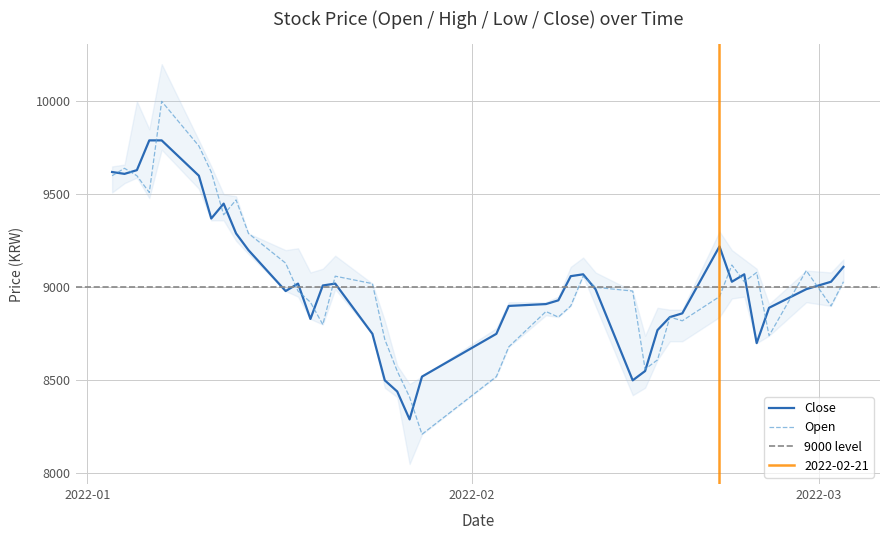

List the labels in order of Open value, smallest first.

2022-01-28, 2022-01-27, 2022-02-03, 2022-01-26, 2022-02-15, 2022-02-16, 2022-02-04, 2022-01-25, 2022-02-25, 2022-01-20, 2022-02-18, 2022-02-08, 2022-02-17, 2022-02-07, 2022-02-09, 2022-03-02, 2022-01-19, 2022-02-21, 2022-01-18, 2022-02-14, 2022-02-11, 2022-01-24, 2022-02-23, 2022-03-03, 2022-01-21, 2022-02-10, 2022-02-24, 2022-02-28, 2022-02-22, 2022-01-17, 2022-01-14, 2022-01-12, 2022-01-13, 2022-01-06, 2022-01-03, 2022-01-05, 2022-01-11, 2022-01-04, 2022-01-10, 2022-01-07